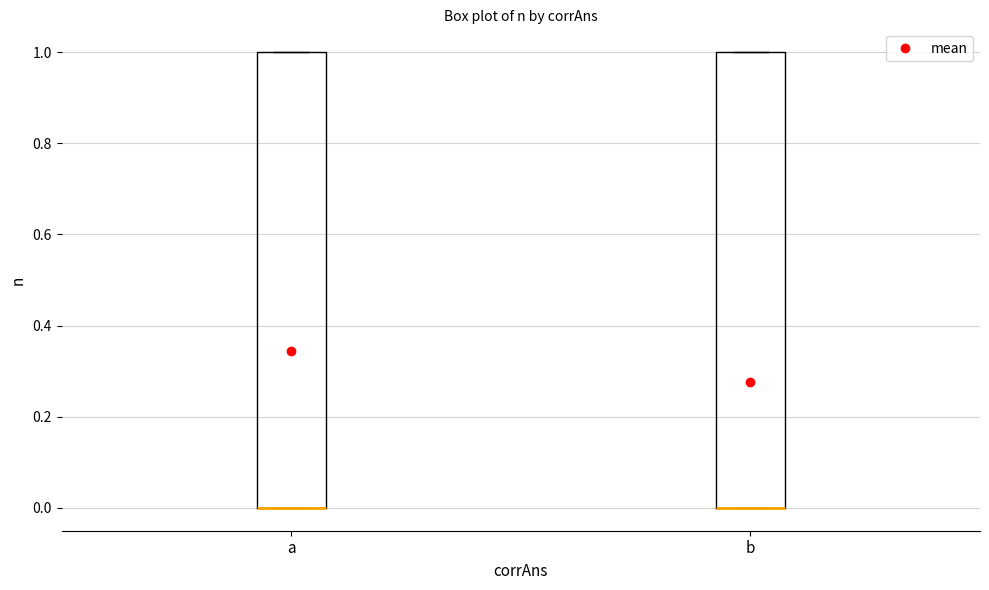

Reading left to right, read every box against the y-axis: the position of its median line, the range the box covers, and the ends of its whiskers. The values are not printed on the chart, so give them approximately, as read against the axis.

a: median 0 (drawn on the box's lower edge), box 0 to 1, whiskers 0 to 1
b: median 0 (drawn on the box's lower edge), box 0 to 1, whiskers 0 to 1